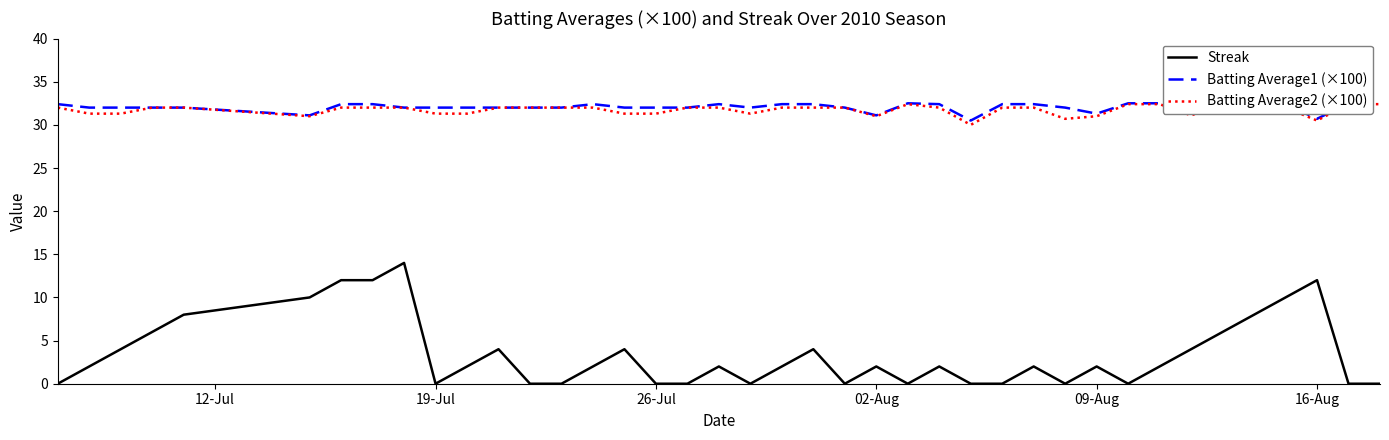

The value of Streak at 19-Jul is 0. True or false?

True